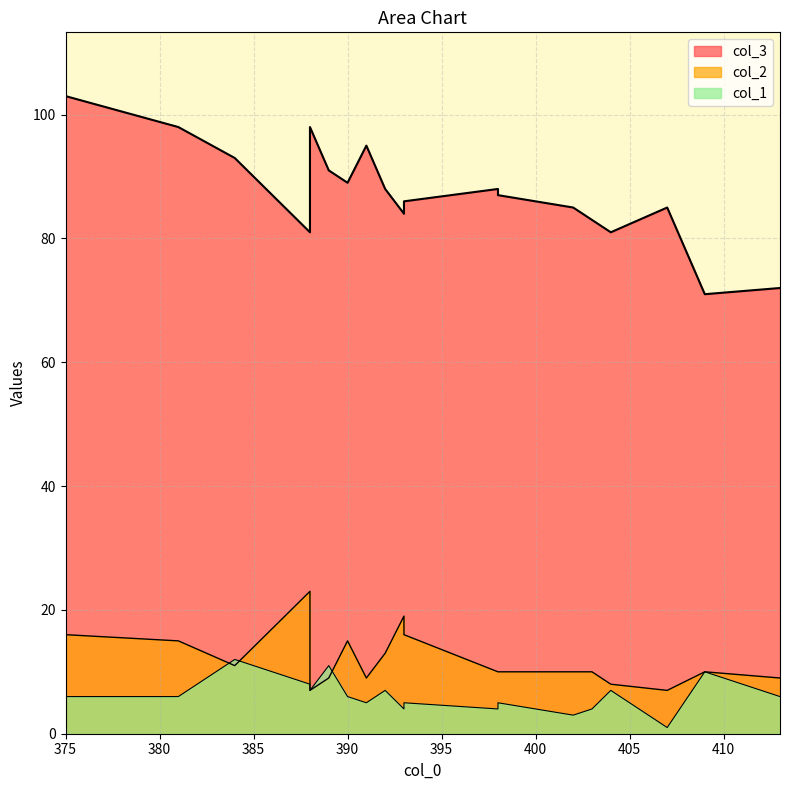

Between 413 and 384, which series saw the biggest shift?

col_3